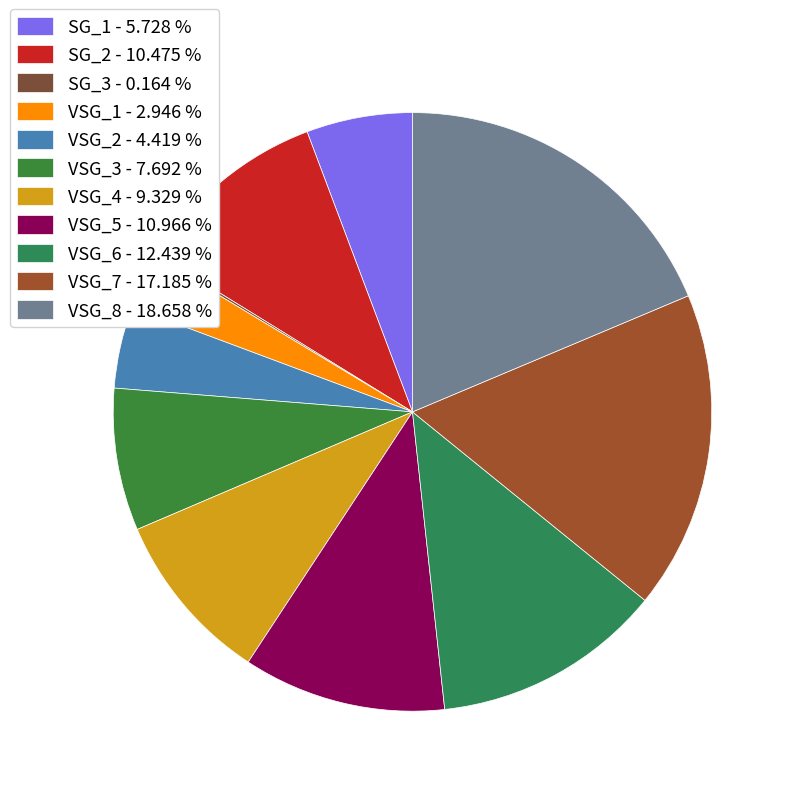

How many slices are in this pie chart?

11